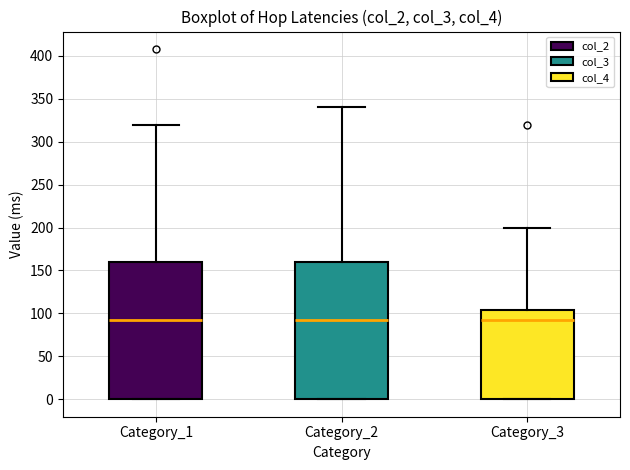

Reading left to right, transcribe this box plot: for each box, give where its median line is, the range the box spans, and where its two whiskers end, as read against the y-axis. The values are not printed on the chart, so give them approximately, as read against the axis.

Category_1: median 90, box 0 to 160, whiskers 0 to 320
Category_2: median 90, box 0 to 160, whiskers 0 to 340
Category_3: median 90, box 0 to 105, whiskers 0 to 200